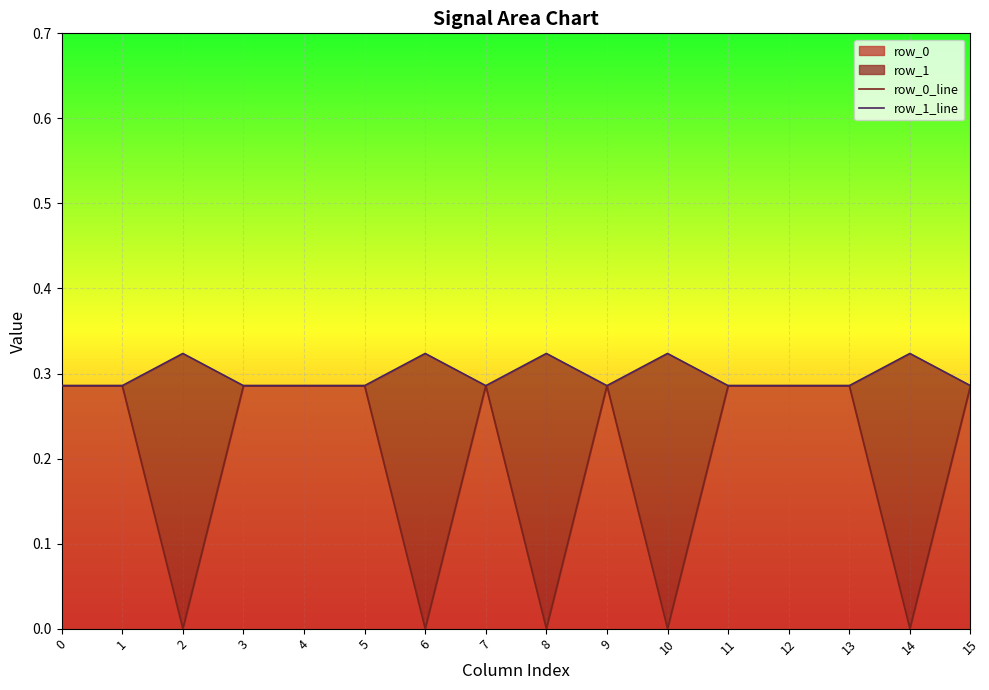

What is the total value across all series at 9?

0.6